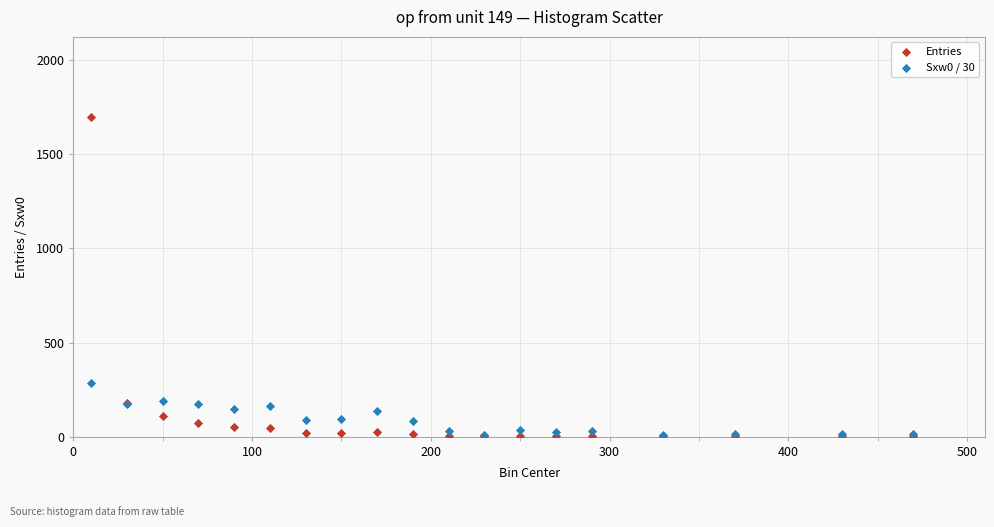

In the Entries series, what Y value is closest to 850?

181.0